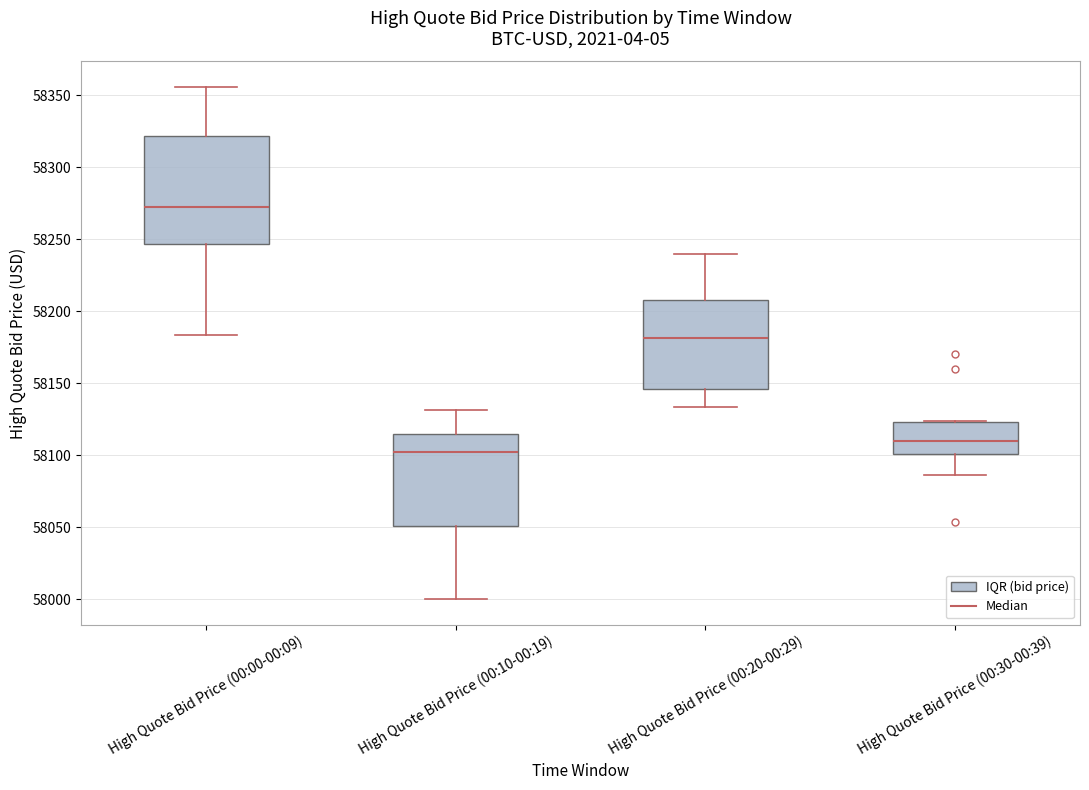

Comparing the boxes themselves (not the whiskers), which one is the tallest?

High Quote Bid Price (00:00-00:09)